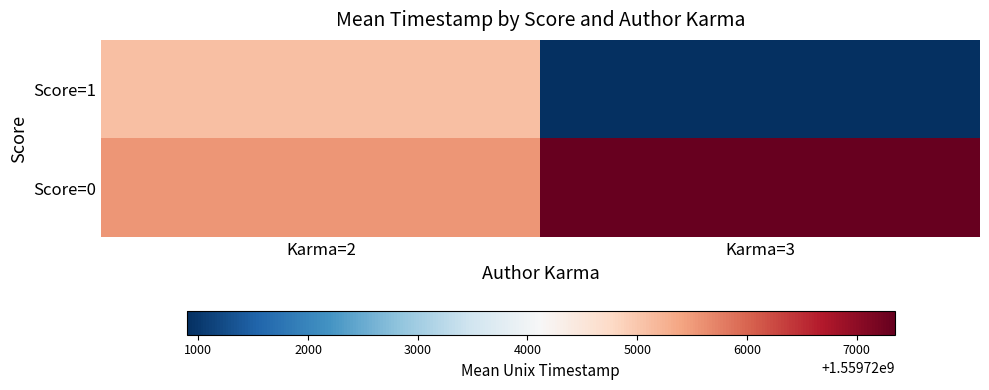

At Karma=3, list the series in order from largest to smallest.

Score=0, Score=1